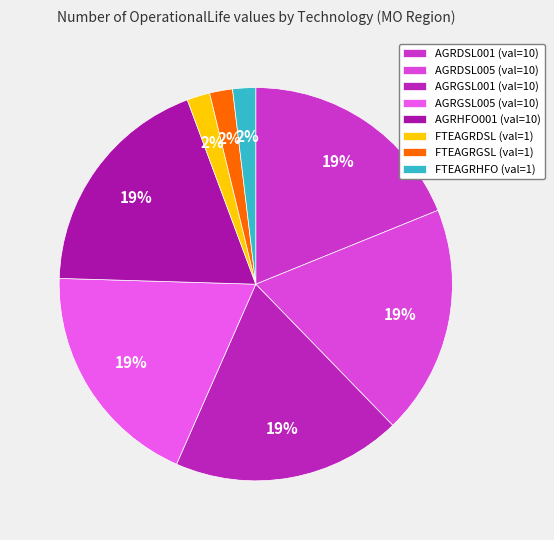

How many segments does this pie chart have?

8